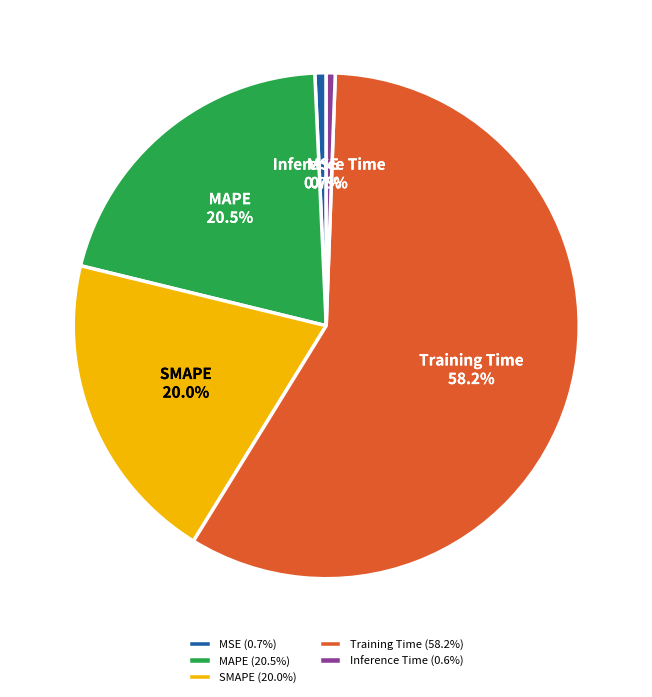

Which category accounts for the majority?

Training Time